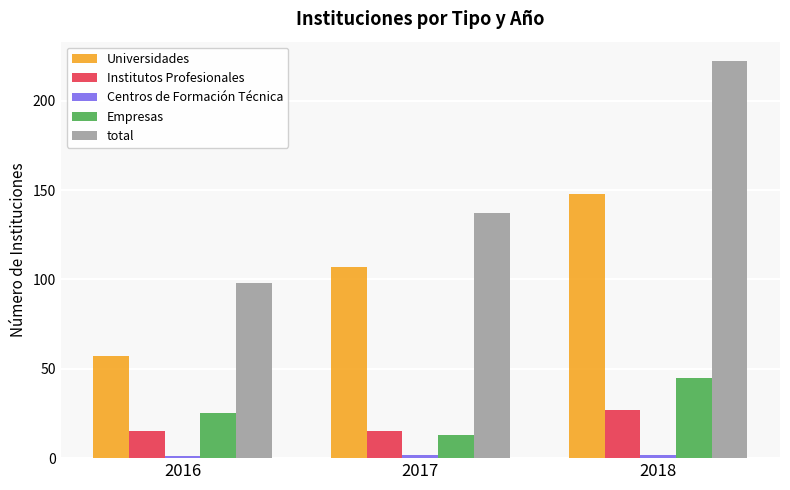

At how many categories does at least one series exceed 85?

3